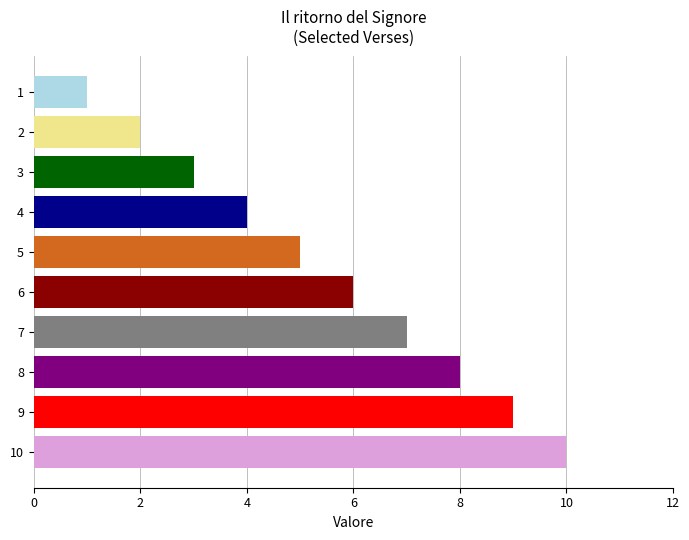

What is the difference between the maximum and minimum values?

9